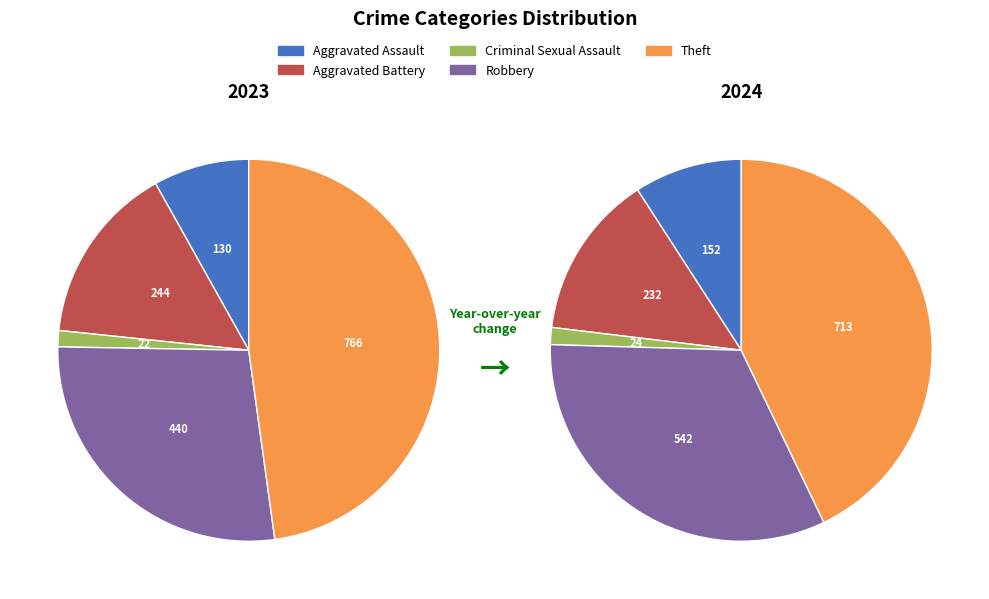

Is it true that 3 is 41% of the pie?

False